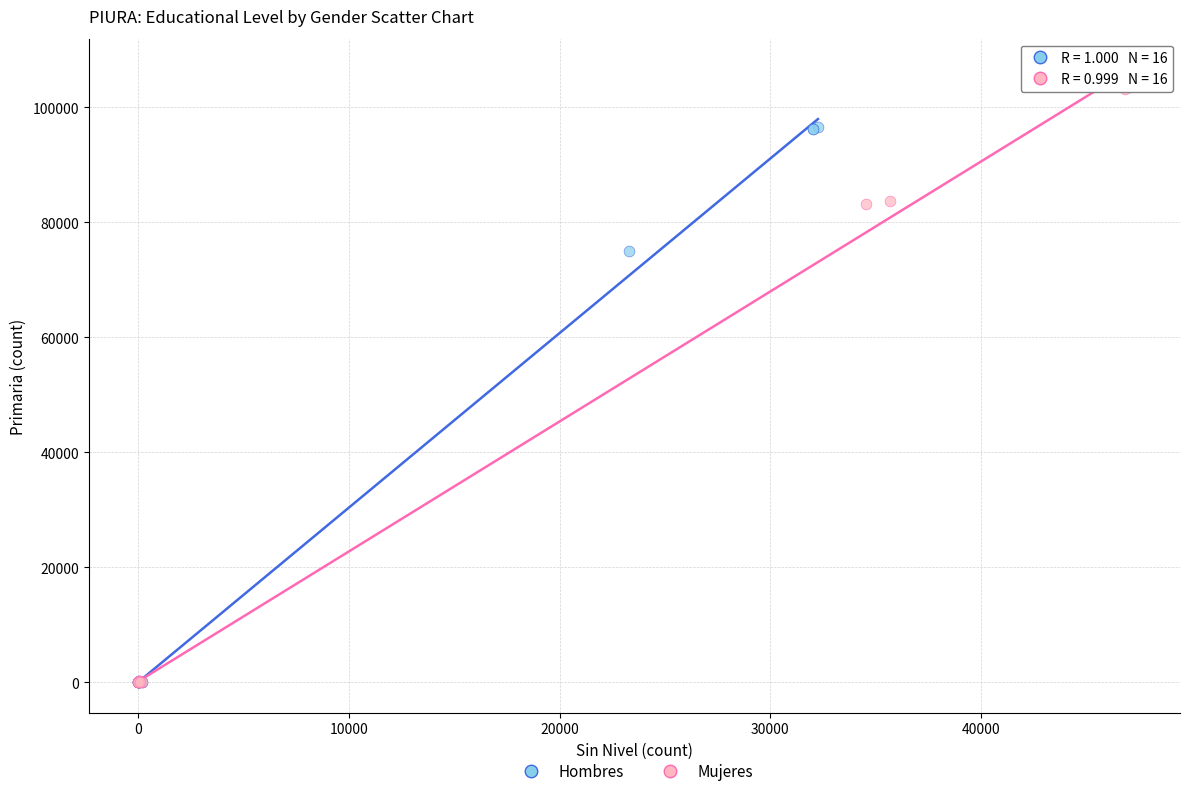

Which series has the widest spread of Y values?

Mujeres